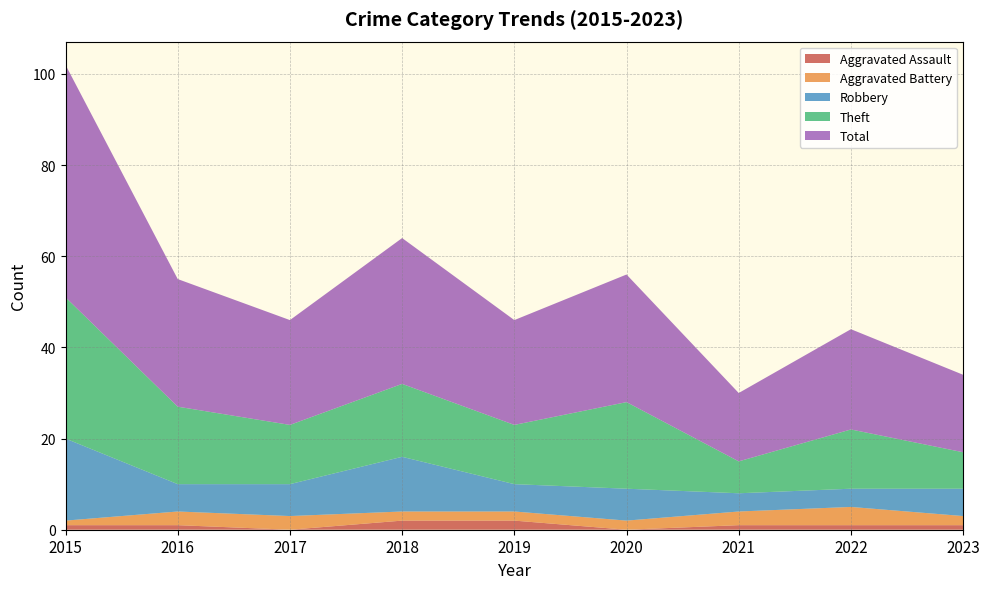

Count the Aggravated Assault values in the range 1 to 2.

7